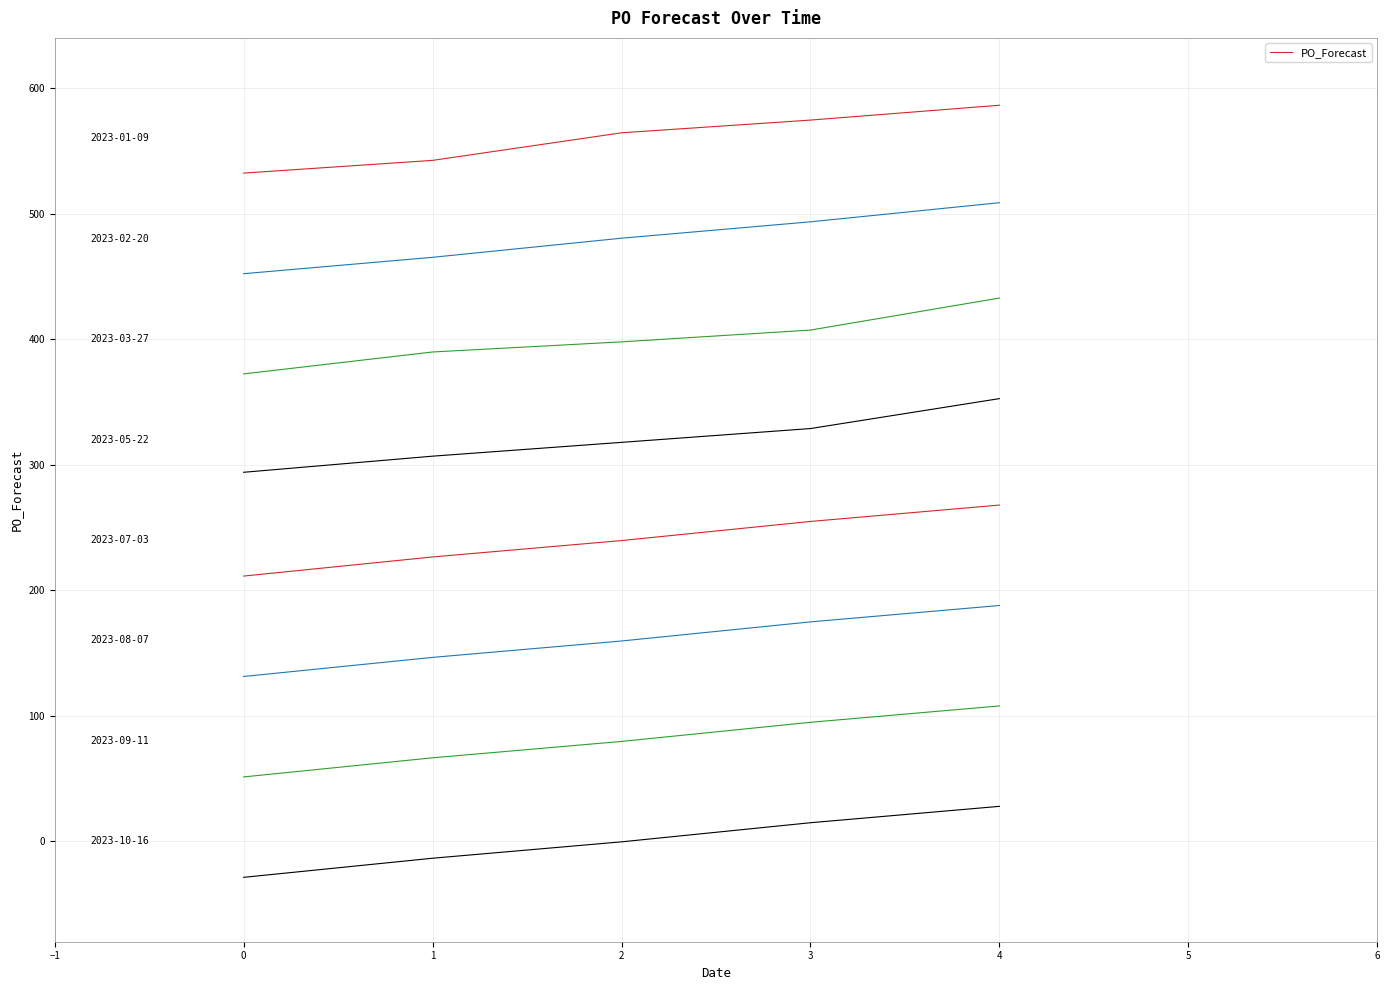

What is the value of the 2nd point from the left?

542.4